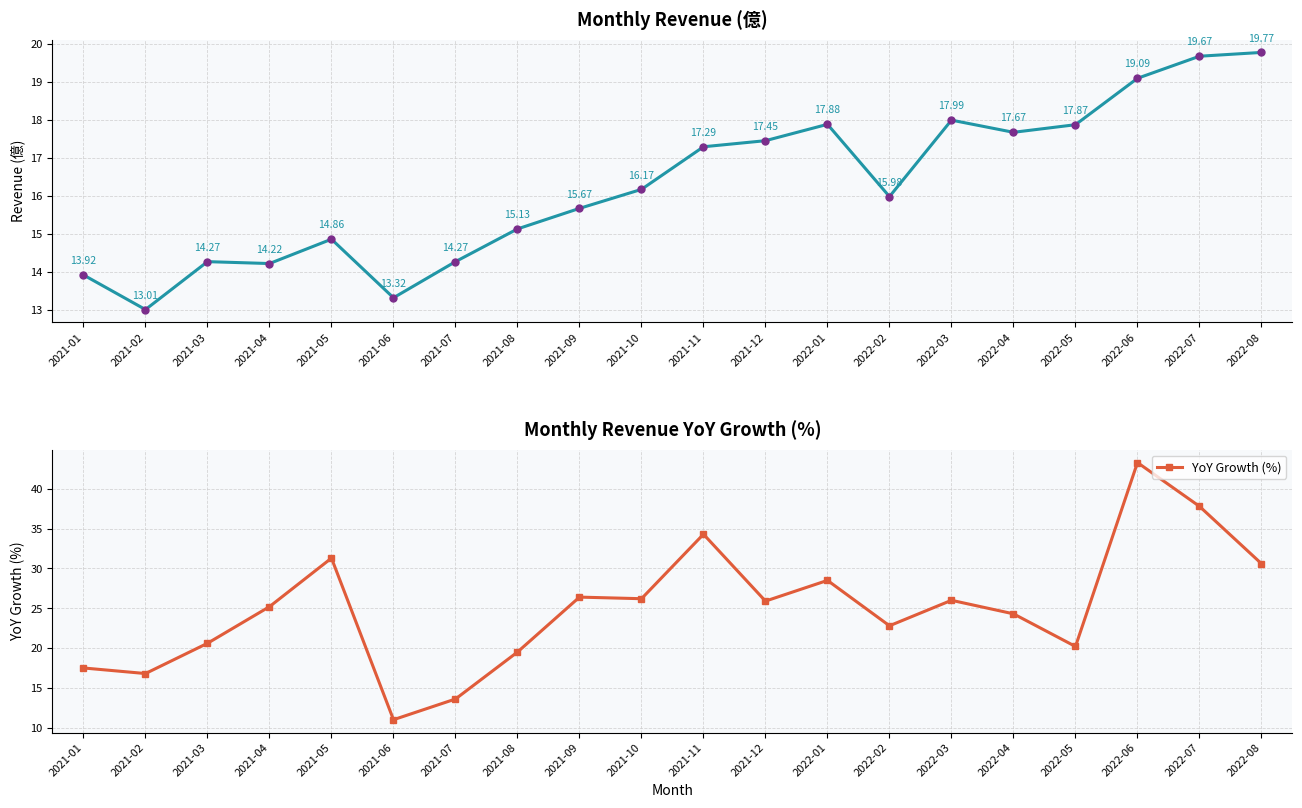

What is the sum of the 單月營收 values at 2022-08 and 2022-04?

37.4